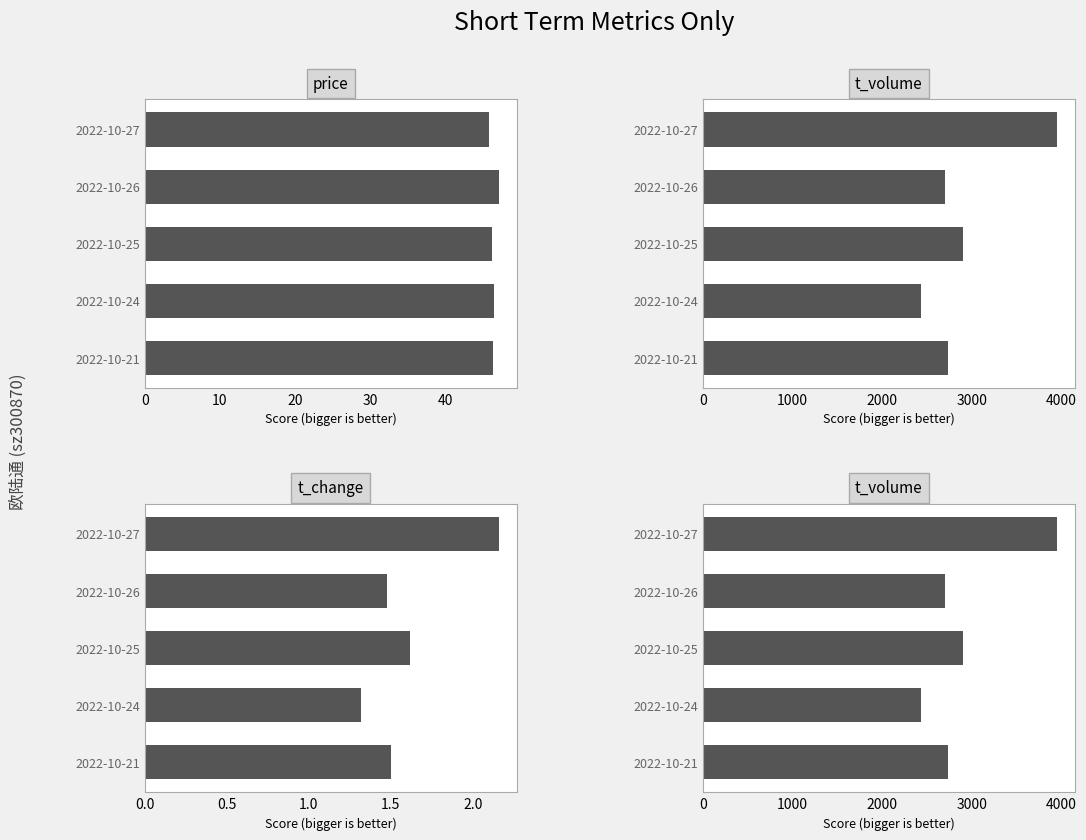

What is the difference between the maximum and second lowest values in the t_change series?

0.7